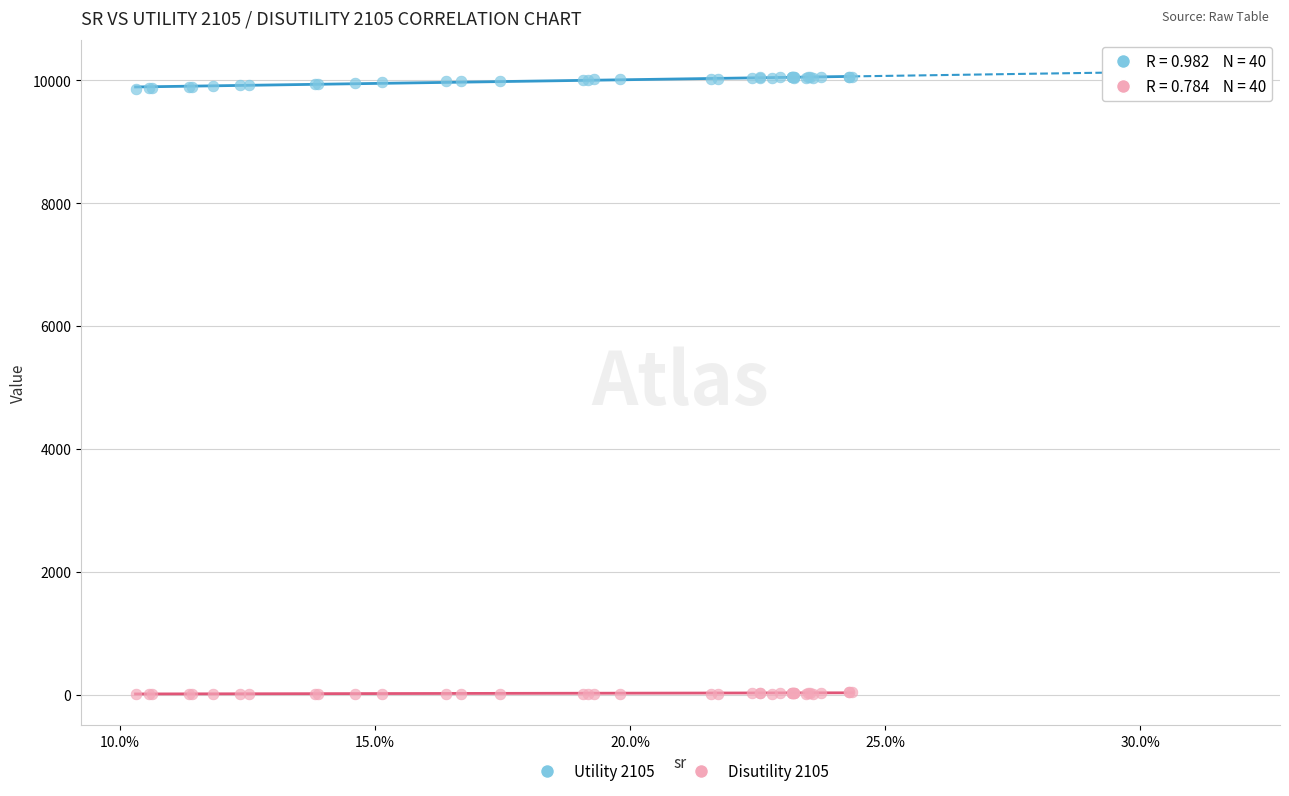

Which series has the widest spread of Y values?

Utility 2105